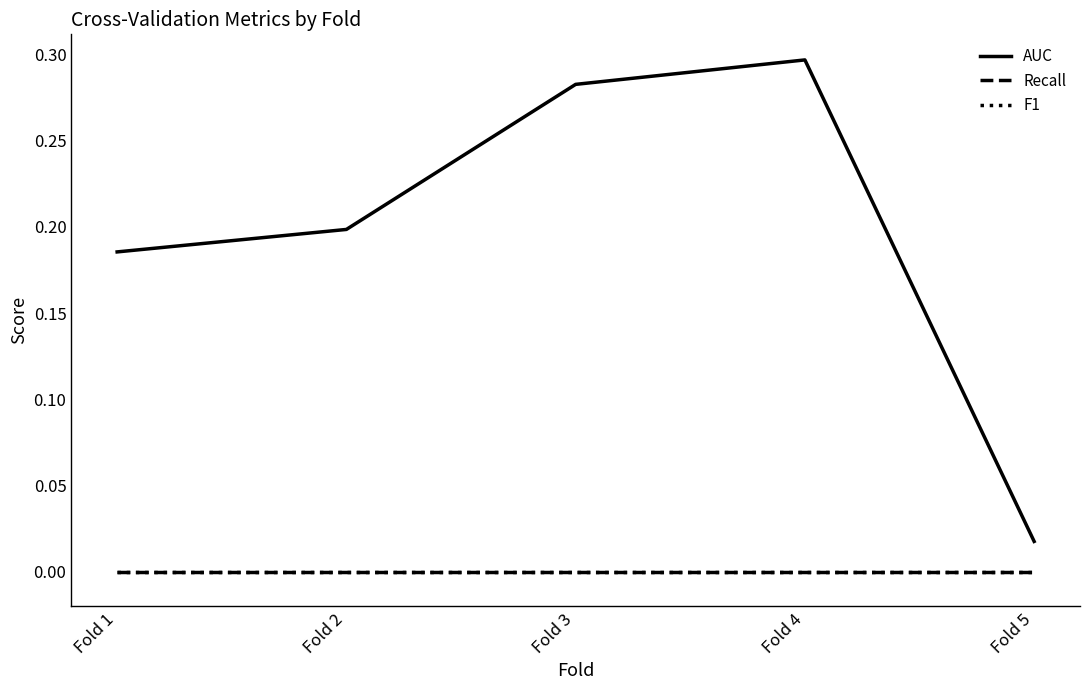

Does the chart display data point markers on the line(s)?

No